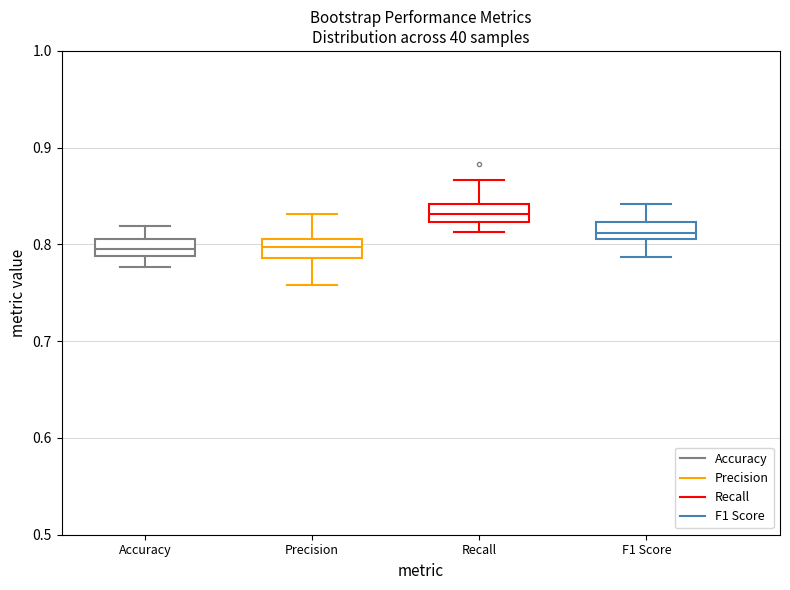

Where does the median line of the box for Precision sit on the y-axis? The values are not printed on the chart, so give them approximately, as read against the axis.

0.80